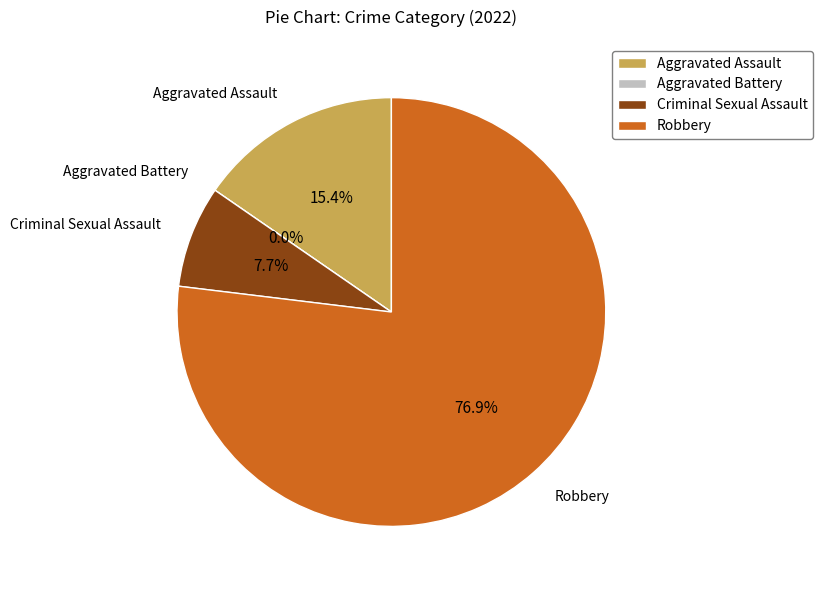

Is Aggravated Assault the majority of the pie?

No